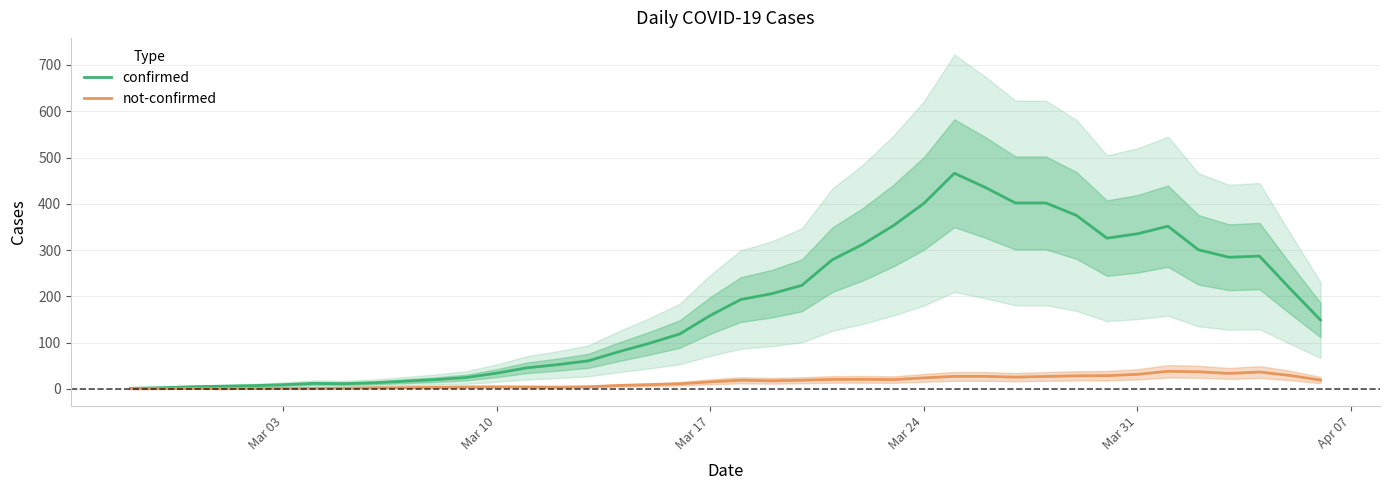

What is the difference between the maximum and minimum values in the confirmed series?

464.6